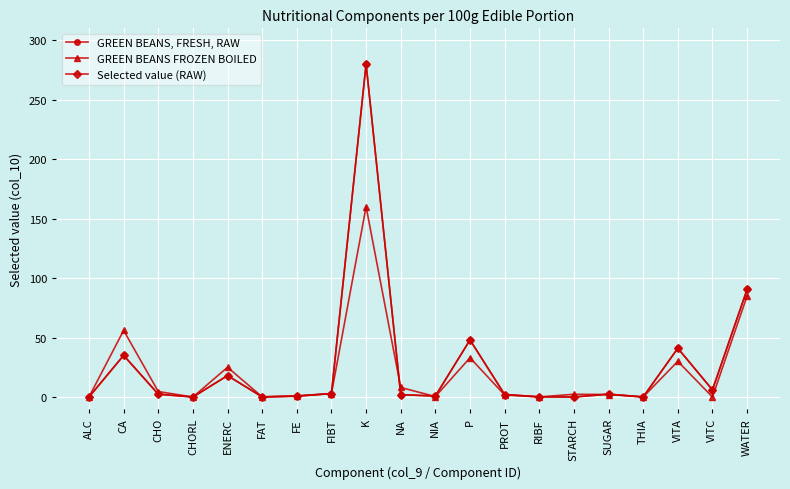

Reading right to left, what are all the values shown in this chart?

GREEN BEANS, FRESH, RAW: WATER=90.5	VITC=6.0	VITA=41.0	THIA=0.1	SUGAR=2.4	STARCH=0.0	RIBF=0.1	PROT=2.1	P=48.0	NIA=0.8	NA=2.0	K=280.0	FIBT=2.9	FE=0.9	FAT=0.1	ENERC=18.0	CHORL=0.0	CHO=2.4	CA=35.0	ALC=0.0
GREEN BEANS FROZEN BOILED: WATER=85.0	VITC=0.0	VITA=30.0	THIA=0.1	SUGAR=2.1	STARCH=2.3	RIBF=0.1	PROT=1.7	P=33.0	NIA=0.4	NA=8.0	K=160.0	FIBT=2.9	FE=0.6	FAT=0.1	ENERC=25.0	CHORL=0.0	CHO=4.6	CA=56.0	ALC=0.0
Selected value (RAW): WATER=90.5	VITC=6.0	VITA=41.0	THIA=0.1	SUGAR=2.4	STARCH=0.0	RIBF=0.1	PROT=2.1	P=48.0	NIA=0.8	NA=2.0	K=280.0	FIBT=2.9	FE=0.9	FAT=0.1	ENERC=18.0	CHORL=0.0	CHO=2.4	CA=35.0	ALC=0.0